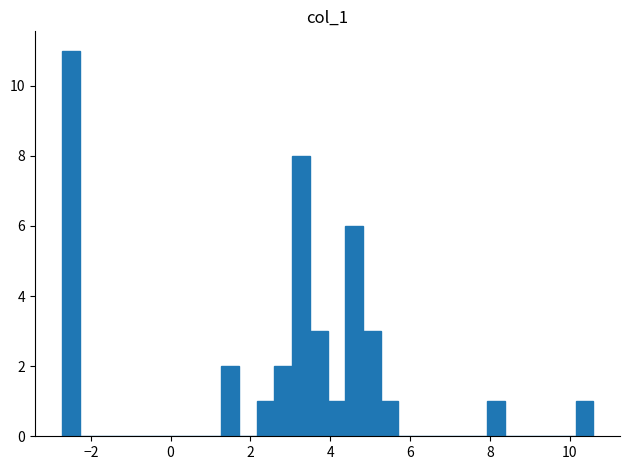

Read against the x-axis, roughly where is the centre of the tallest bar?

-2.6